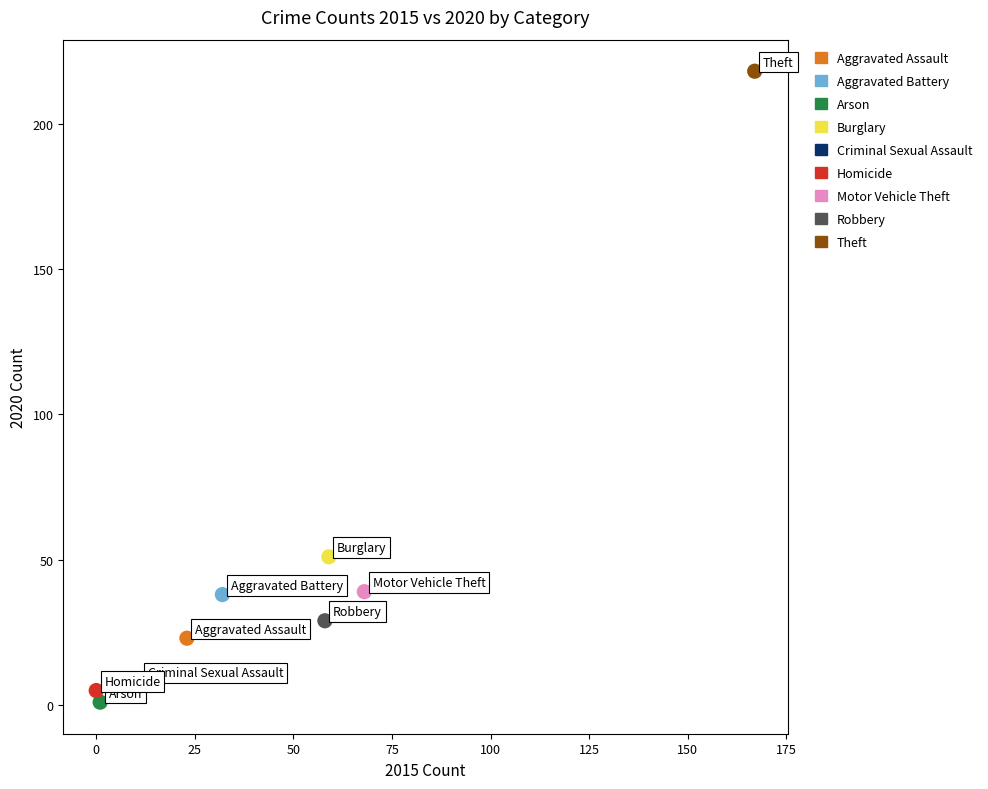

What are all the series names shown in the legend?

Aggravated Assault, Aggravated Battery, Arson, Burglary, Criminal Sexual Assault, Homicide, Motor Vehicle Theft, Robbery, Theft